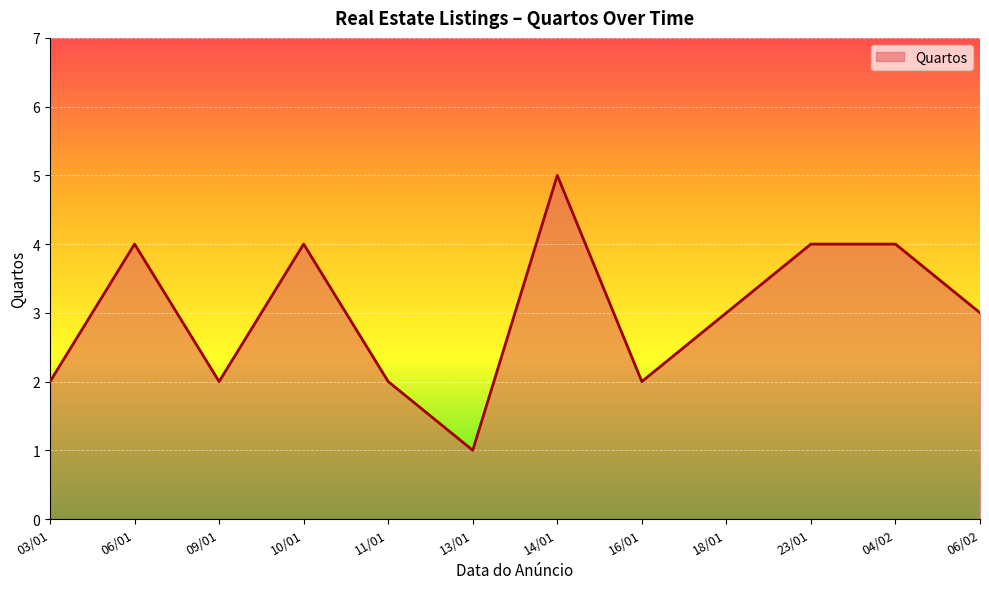

At which category does the data reach its first local valley?

09/01